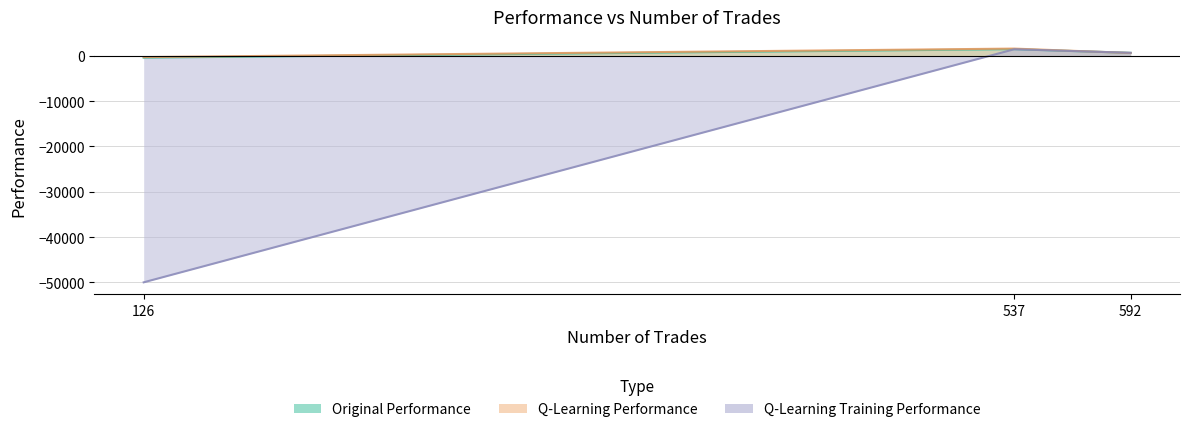

How many positive values does the q learning training performance series have?

2